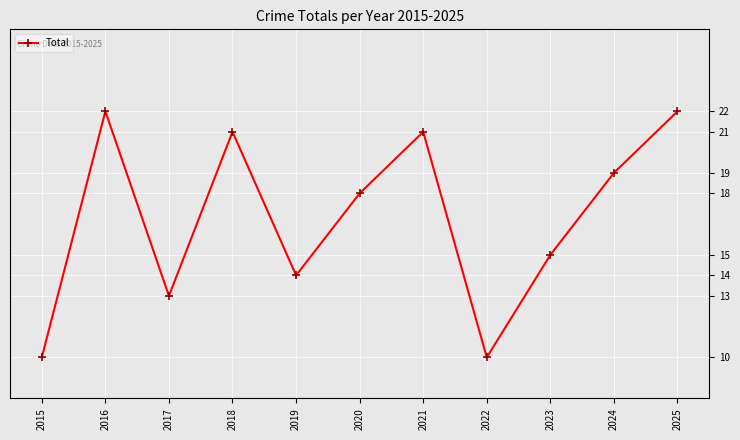

What is the ratio of the value at 2018 to the value at 2023?

1.4